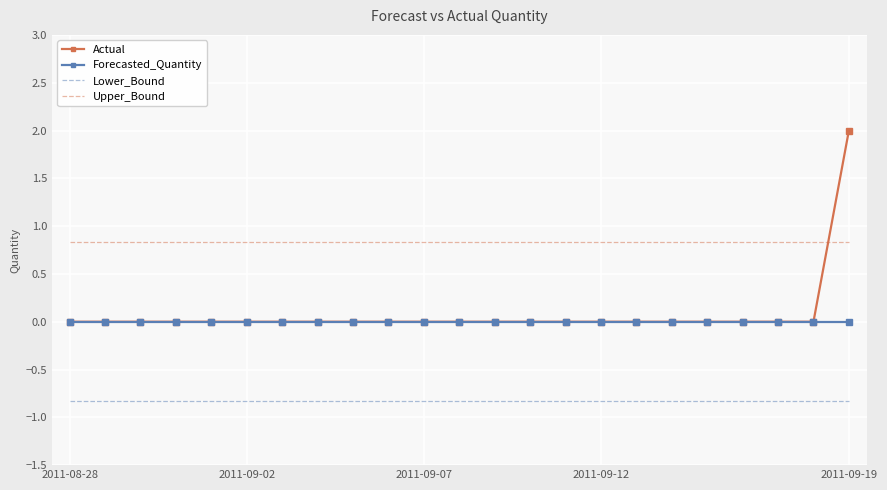

At how many categories does at least one series exceed 0?

23